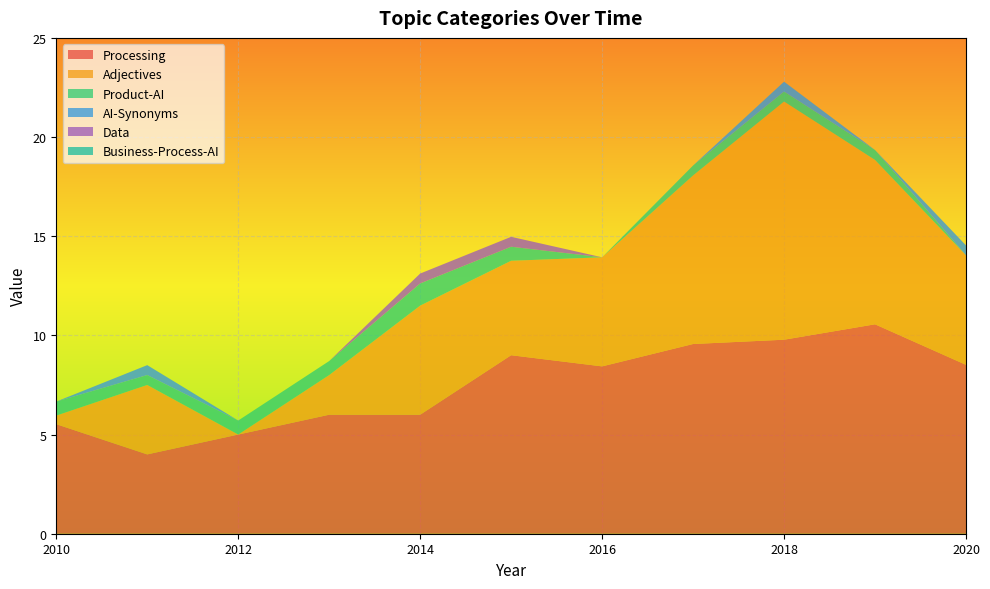

Reading right to left, what are all the values shown in this chart?

Processing: 2020=8.5	2019=10.6	2018=9.8	2017=9.6	2016=8.4	2015=9.0	2014=6.0	2013=6.0	2012=5.0	2011=4.0	2010=5.5
Adjectives: 2020=5.5	2019=8.3	2018=12.0	2017=8.5	2016=5.5	2015=4.8	2014=5.5	2013=2.0	2012=0.0	2011=3.5	2010=0.4
Product-AI: 2020=0.0	2019=0.5	2018=0.5	2017=0.5	2016=0.0	2015=0.7	2014=1.1	2013=0.7	2012=0.7	2011=0.5	2010=0.7
AI-Synonyms: 2020=0.5	2019=0.0	2018=0.5	2017=0.0	2016=0.0	2015=0.0	2014=0.0	2013=0.0	2012=0.0	2011=0.5	2010=0.0
Data: 2020=0.0	2019=0.0	2018=0.0	2017=0.0	2016=0.0	2015=0.5	2014=0.5	2013=0.0	2012=0.0	2011=0.0	2010=0.0
Business-Process-AI: 2020=0.0	2019=0.0	2018=0.0	2017=0.0	2016=0.0	2015=0.0	2014=0.0	2013=0.0	2012=0.0	2011=0.0	2010=0.0